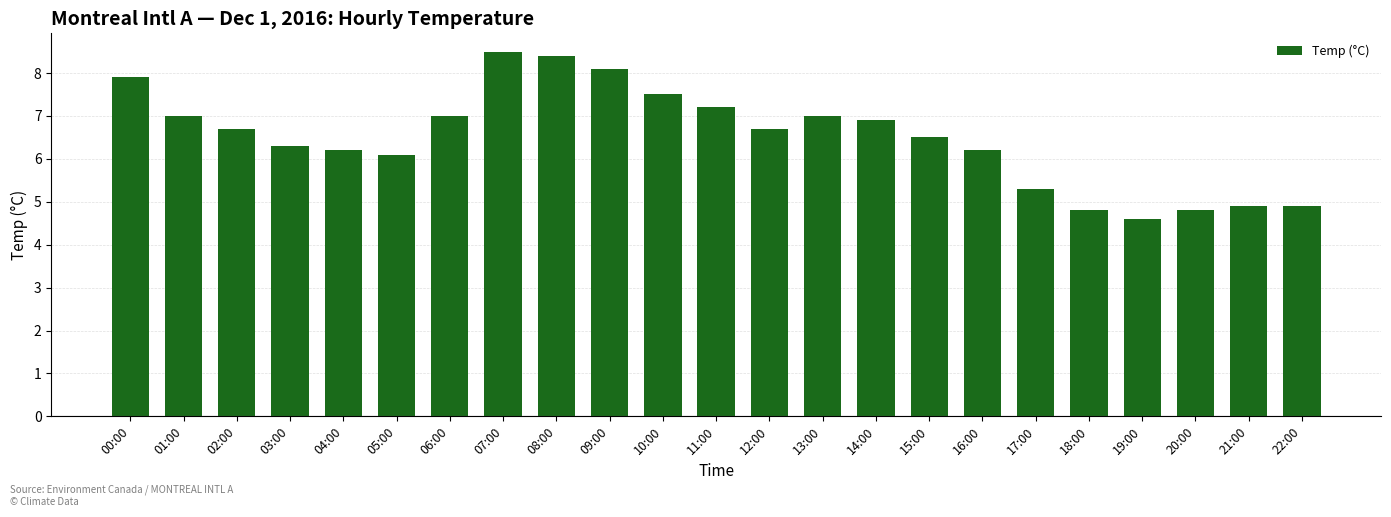

The value at 13:00 is 7.0. True or false?

True